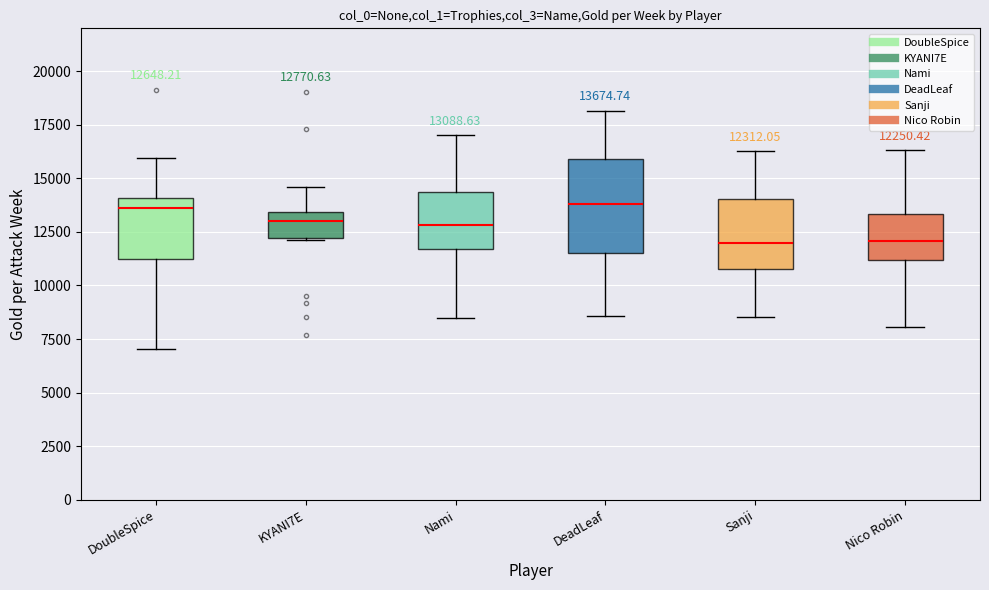

Which box is the tallest, from its lower edge to its upper edge?

DeadLeaf